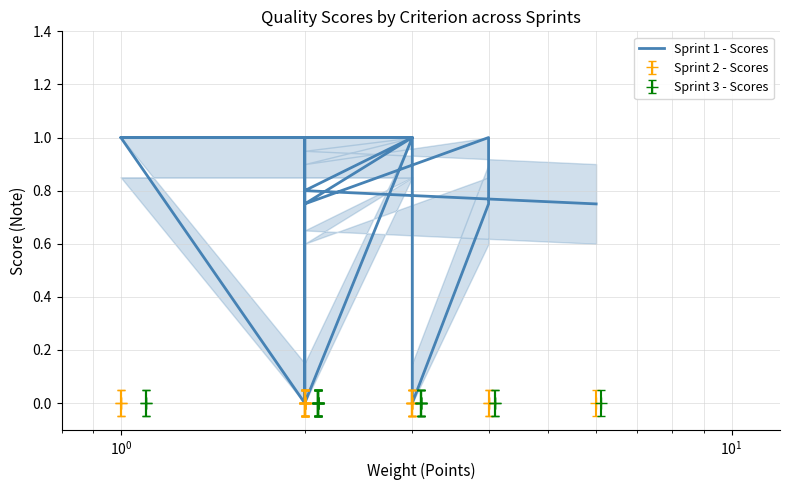

At which category does the chart reach its peak across all series?

$\mathdefault{10^{0}}$